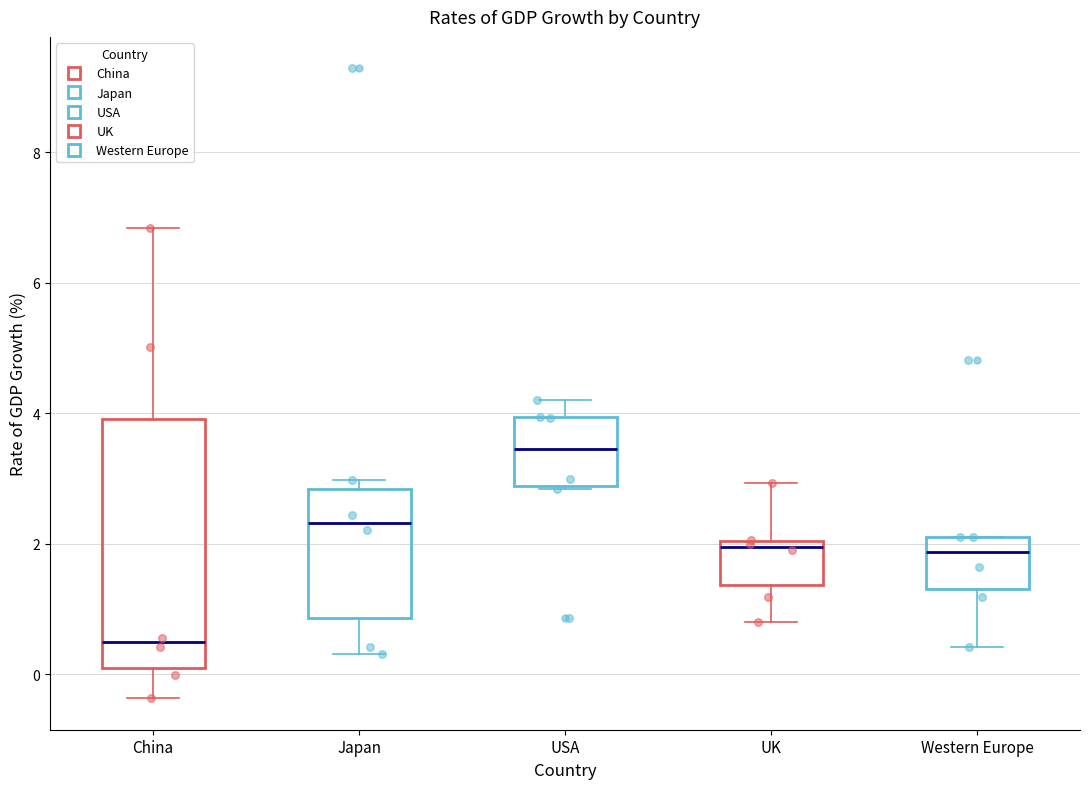

Where does the median line of the box for USA sit on the y-axis? The values are not printed on the chart, so give them approximately, as read against the axis.

3.4